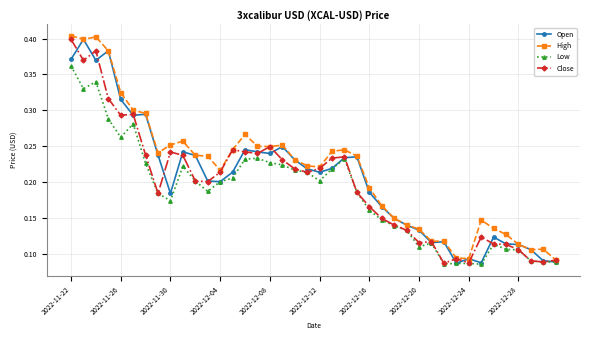

At how many categories does at least one series exceed 0?

40